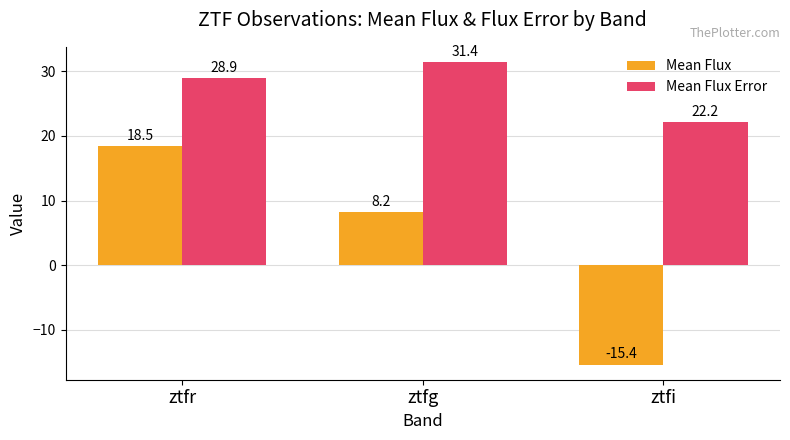

Which series changed the most between ztfg and ztfi?

Mean Flux